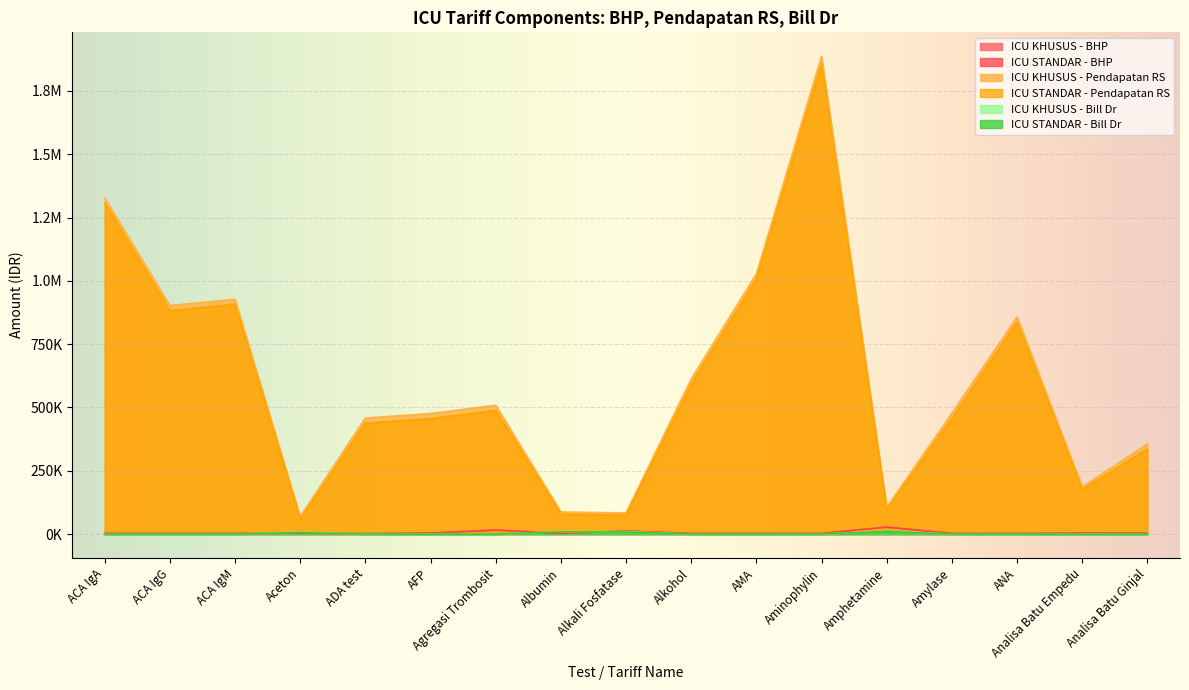

What is the difference between the maximum and minimum values in the ICU KHUSUS - Bill Dr series?

11748.1